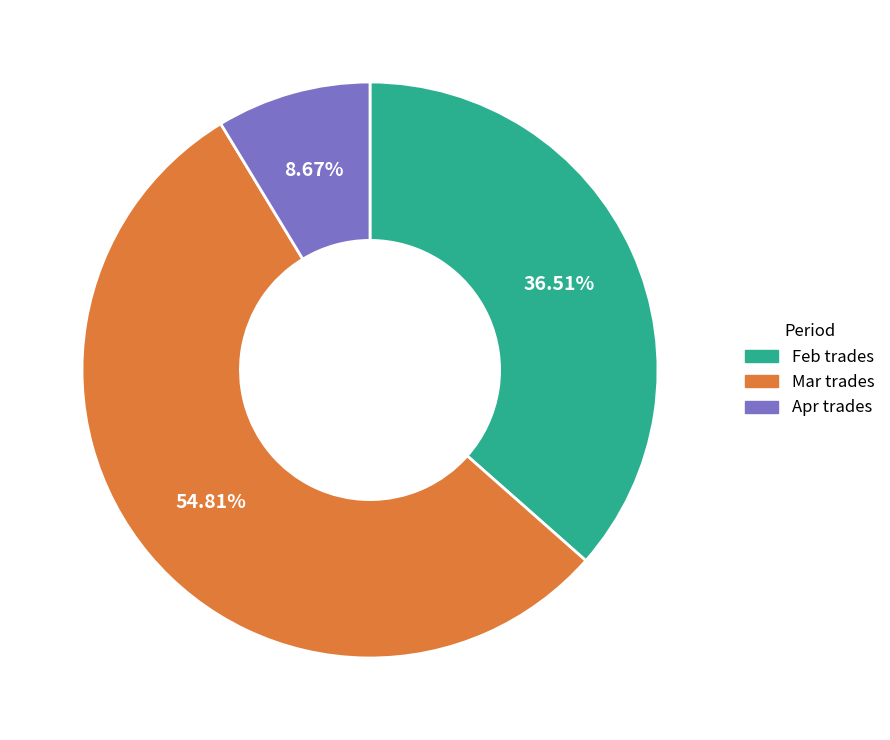

Is there any slice that represents more than half of the pie?

Yes